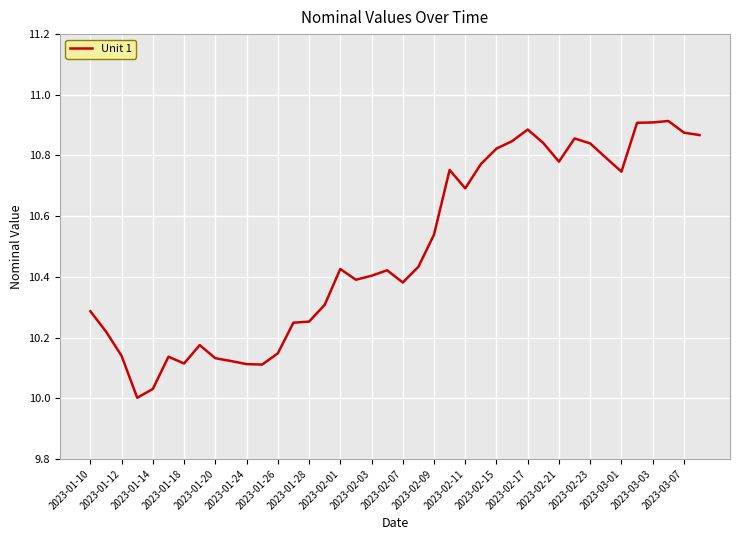

What is the difference between the maximum and minimum values?

0.9